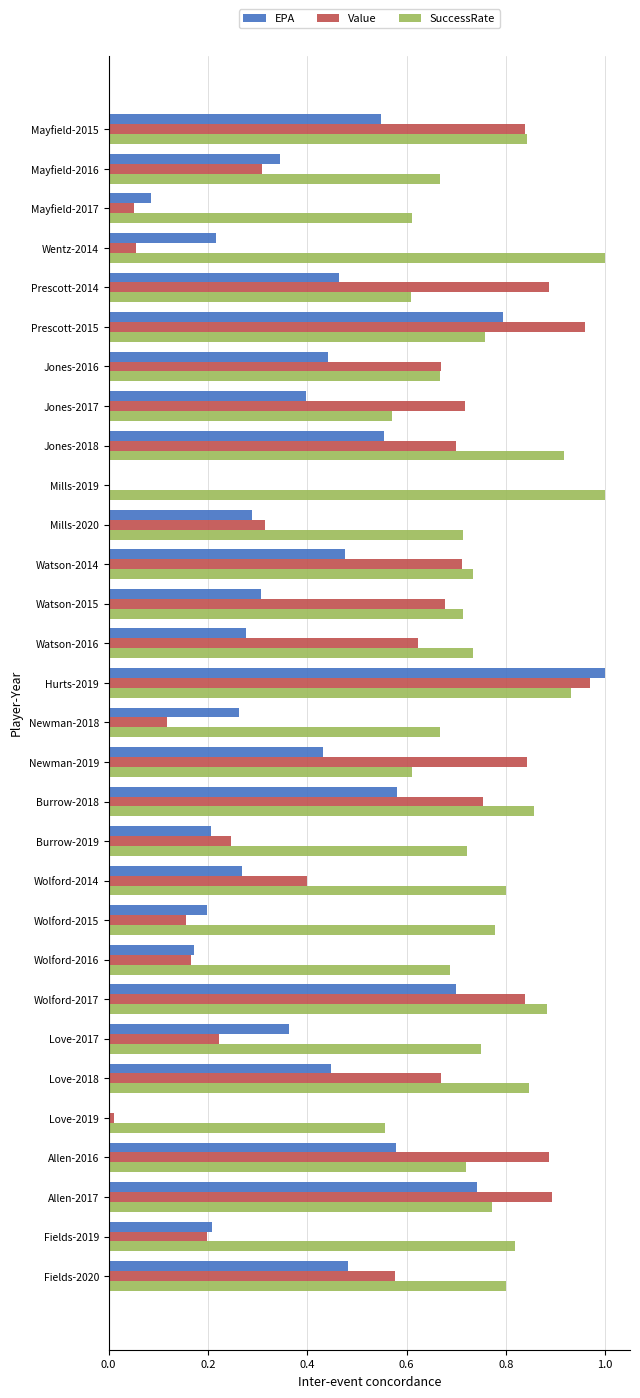

What is the sum of the SuccessRate values at Mills-2020 and Wolford-2014?

1.5